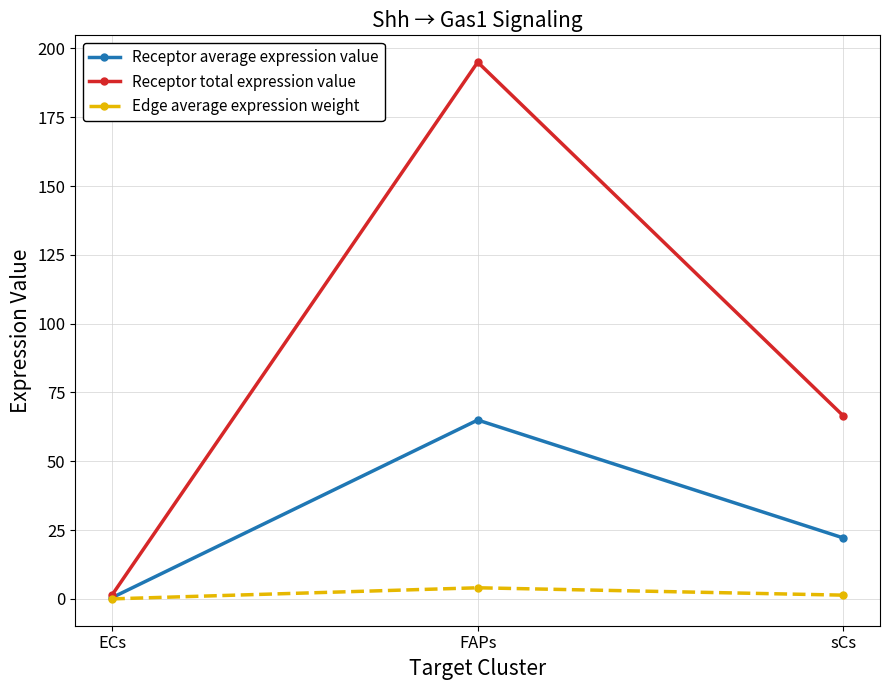

Rank the series by their maximum value, from lowest to highest.

Edge average expression weight, Receptor average expression value, Receptor total expression value